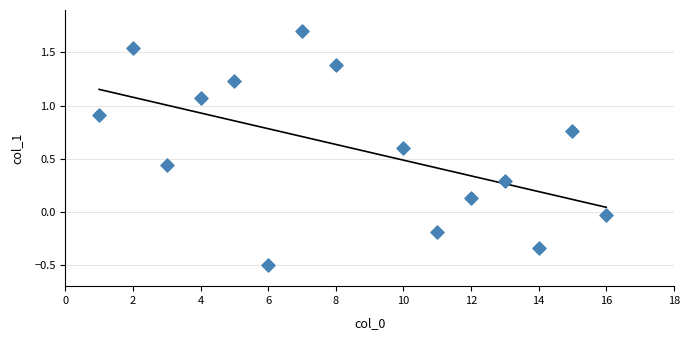

What is the range of X values (max minus min)?

15.0